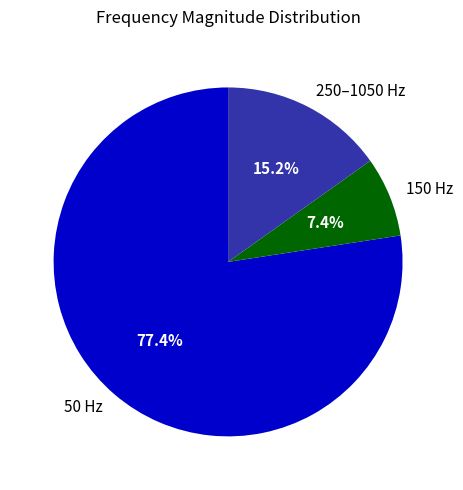

How many segments does this pie chart have?

3